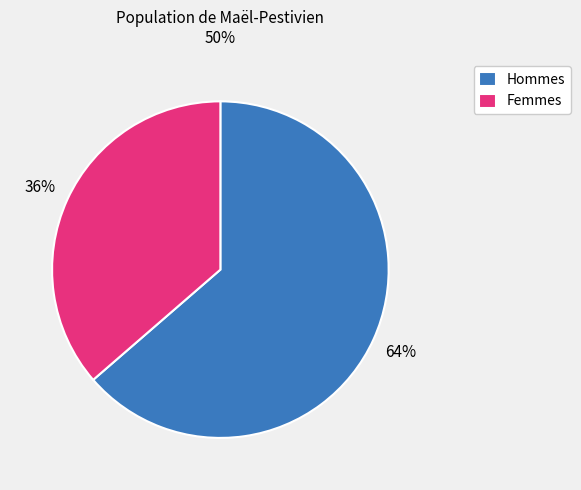

Which has a higher value, Femmes or Hommes?

Hommes